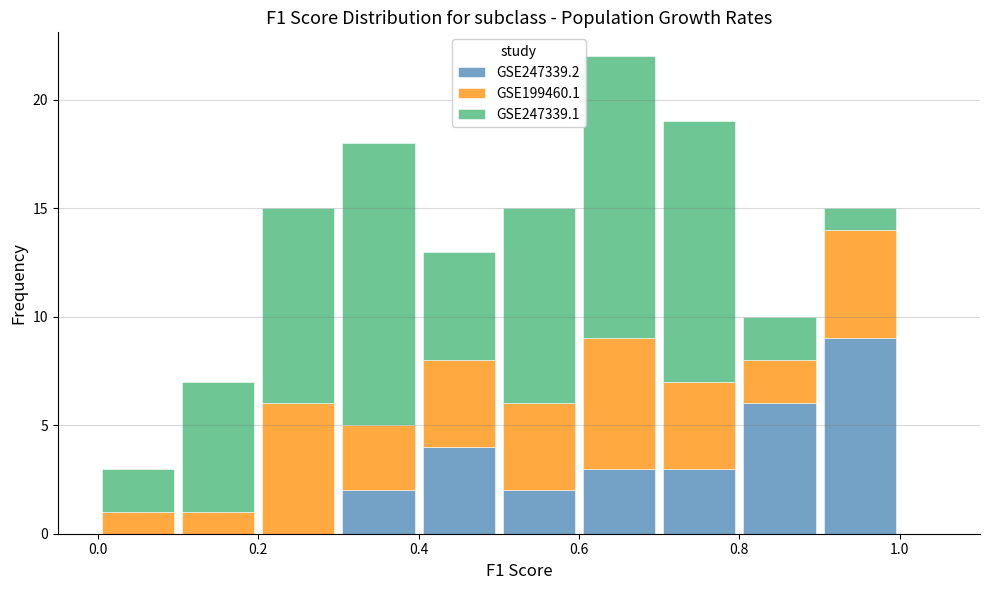

What is the total height of the stacked bar covering 0.3 to 0.4 on the x-axis? The values are not printed on the chart, so give them approximately, as read against the axis.

18